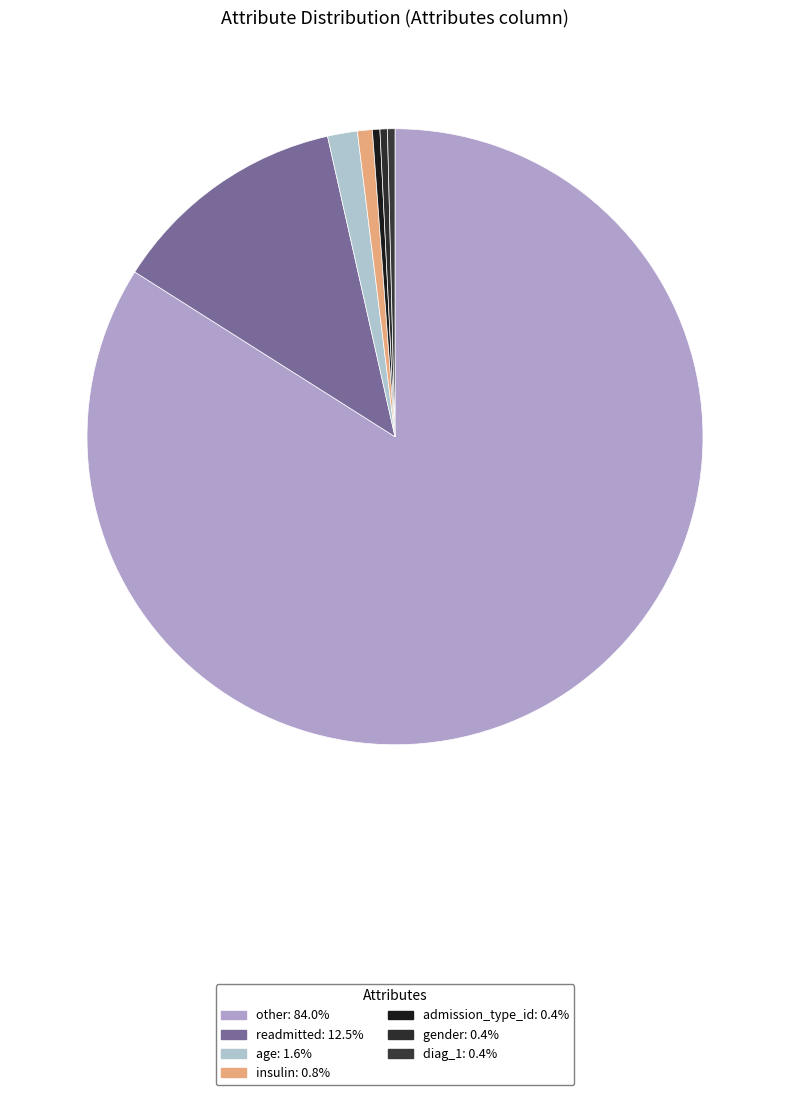

How many segments does this pie chart have?

7